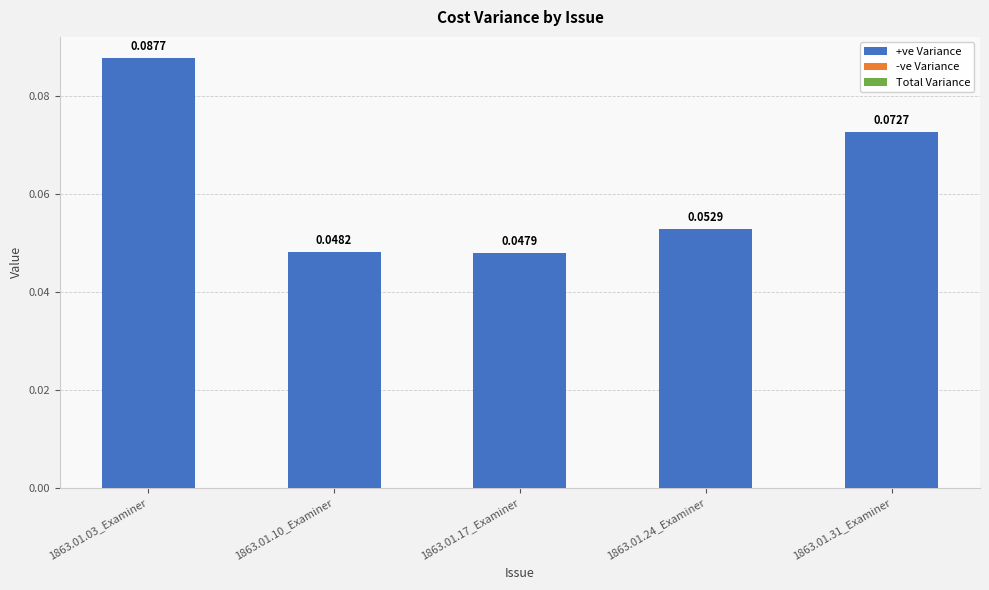

Where is the data nearest to the value 0?

1863.01.17_Examiner